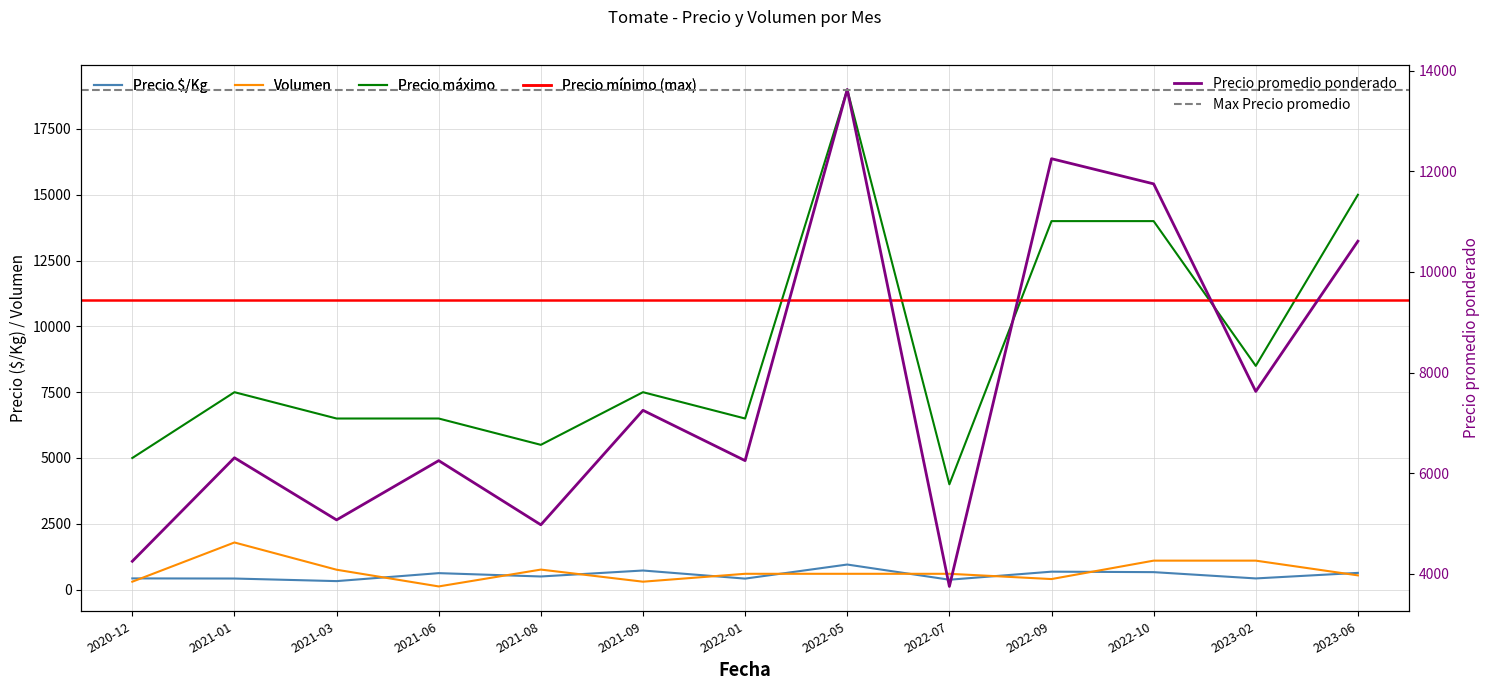

What is the lowest value of the Volumen series?

120